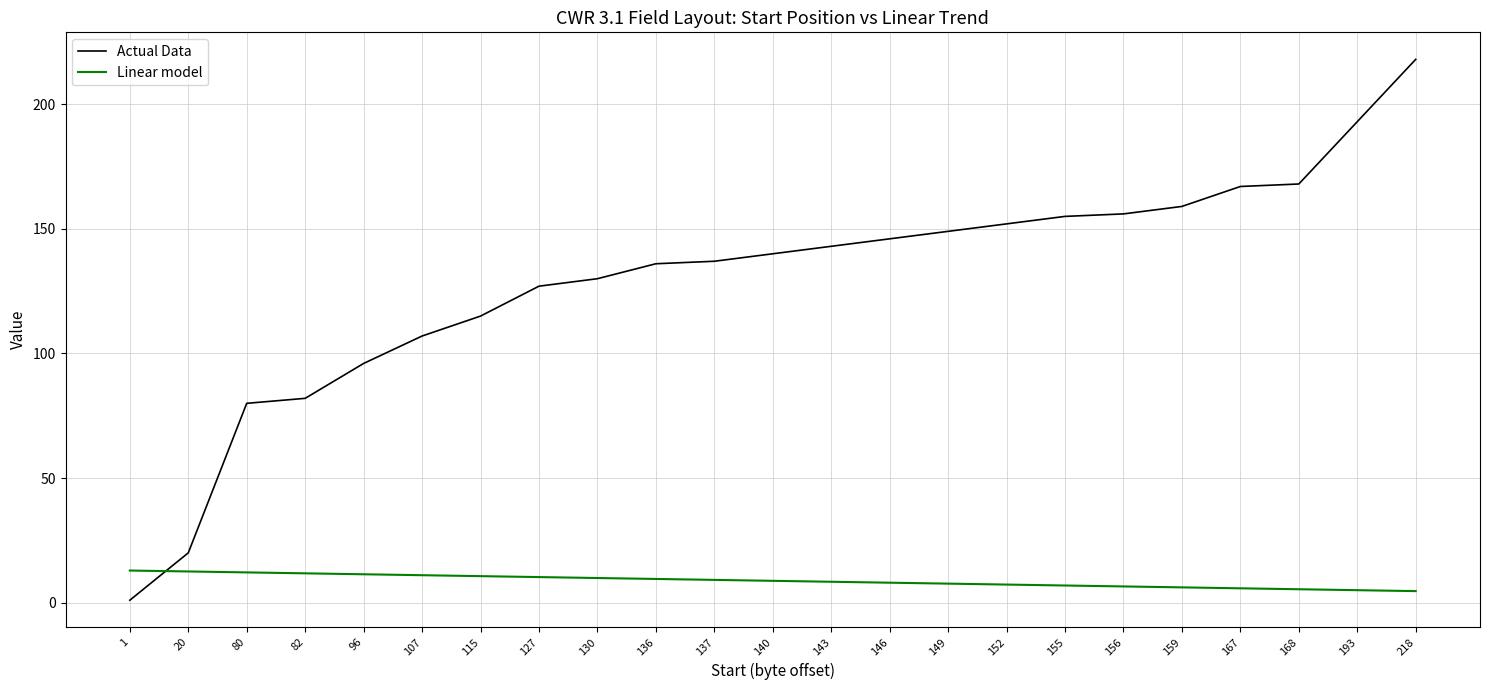

Is this an area chart (filled region under the line)?

No